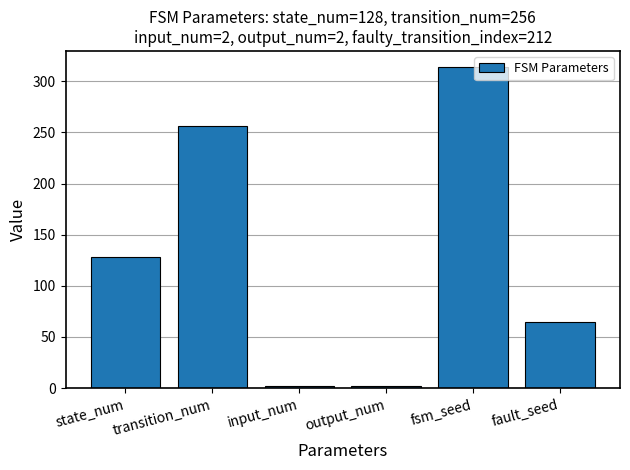

Is it true that the value at fsm_seed is 314?

True